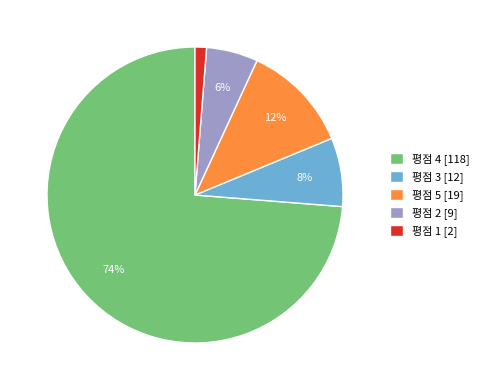

Rank the categories by value from highest to lowest.

평점 4 [118], 평점 5 [19], 평점 3 [12], 평점 2 [9], 평점 1 [2]